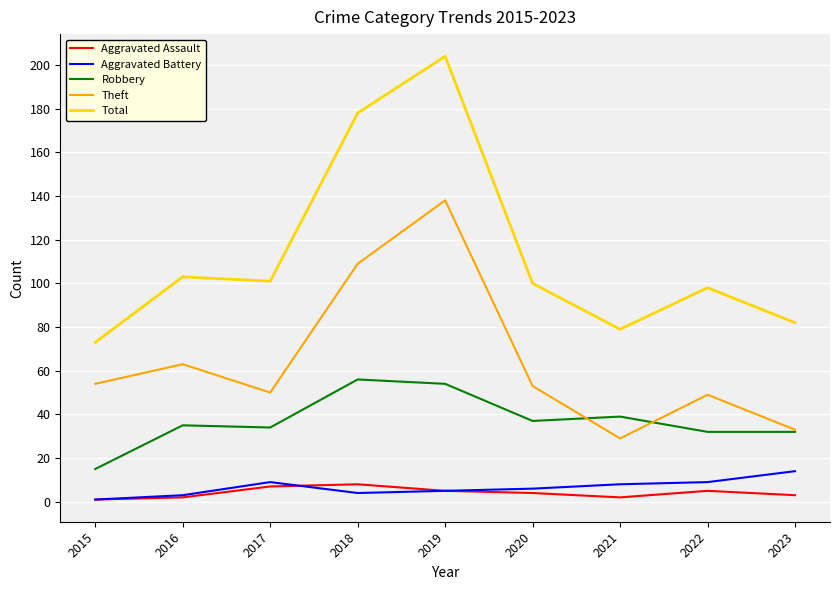

Which series changed the most between 2020 and 2021?

Theft